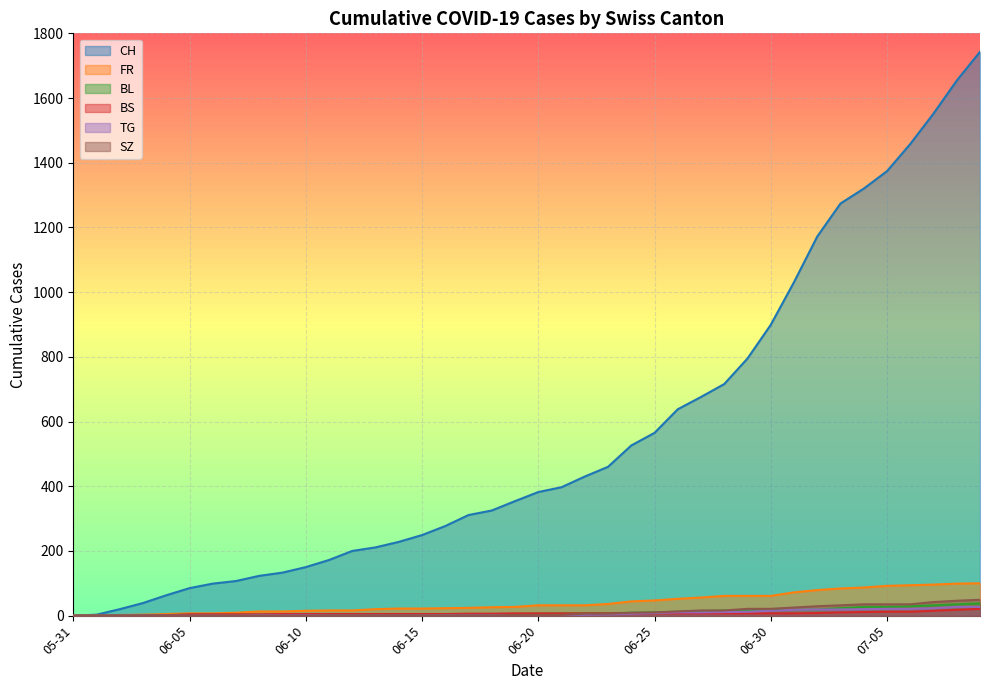

Which category has the highest value in the BS series?

2020-07-09